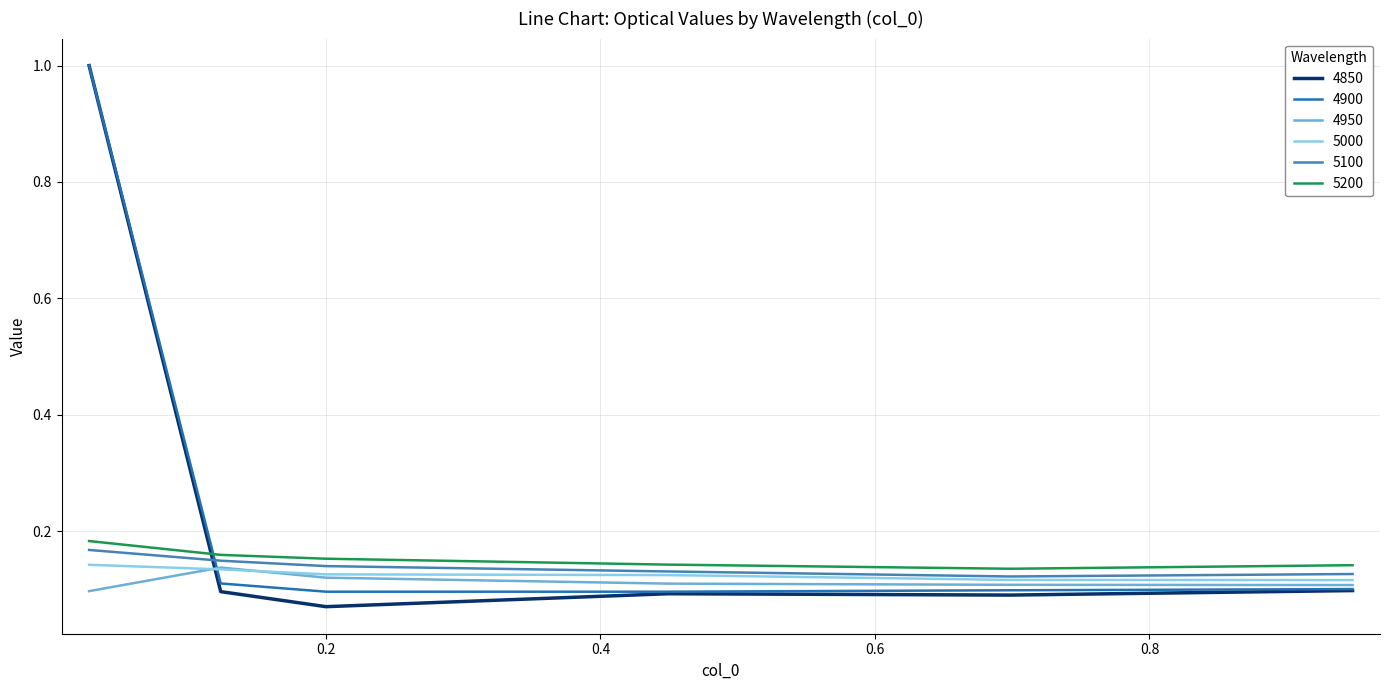

Count the 5000 values in the range 0 to 1.

6